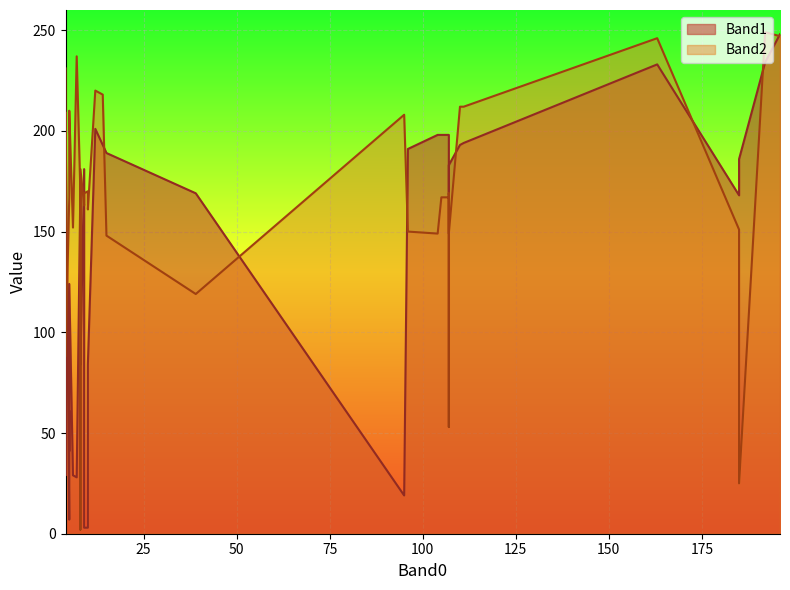

How many values in the Band1 series are below 177?

20